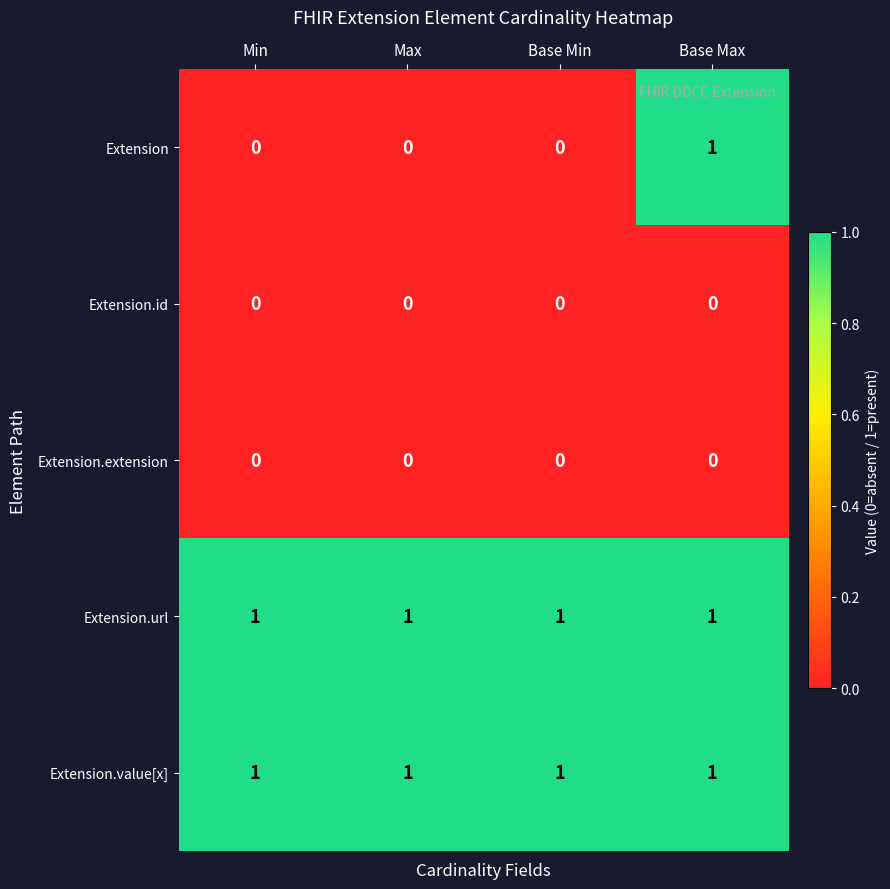

Which series has the widest spread of values?

Extension